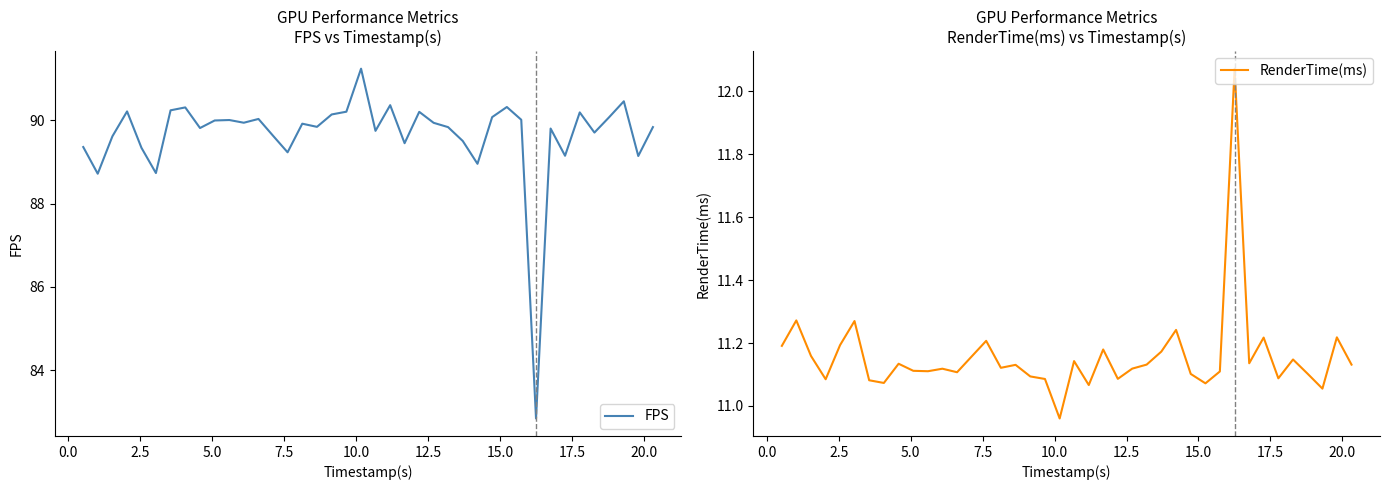

Reading right to left, transcribe all the data shown in this chart.

FPS: 89.8	89.1	90.5	90.1	89.7	90.2	89.1	89.8	82.8	90.0	90.3	90.1	89.0	89.5	89.8	89.9	90.2	89.4	90.4	89.7	91.2	90.2	90.1	89.8	89.9	89.2	89.6	90.0	89.9	90.0	90.0	89.8	90.3	90.2	88.7	89.3	90.2	89.6	88.7	89.4
RenderTime(ms): 11.1	11.2	11.1	11.1	11.1	11.1	11.2	11.1	12.1	11.1	11.1	11.1	11.2	11.2	11.1	11.1	11.1	11.2	11.1	11.1	11.0	11.1	11.1	11.1	11.1	11.2	11.2	11.1	11.1	11.1	11.1	11.1	11.1	11.1	11.3	11.2	11.1	11.2	11.3	11.2